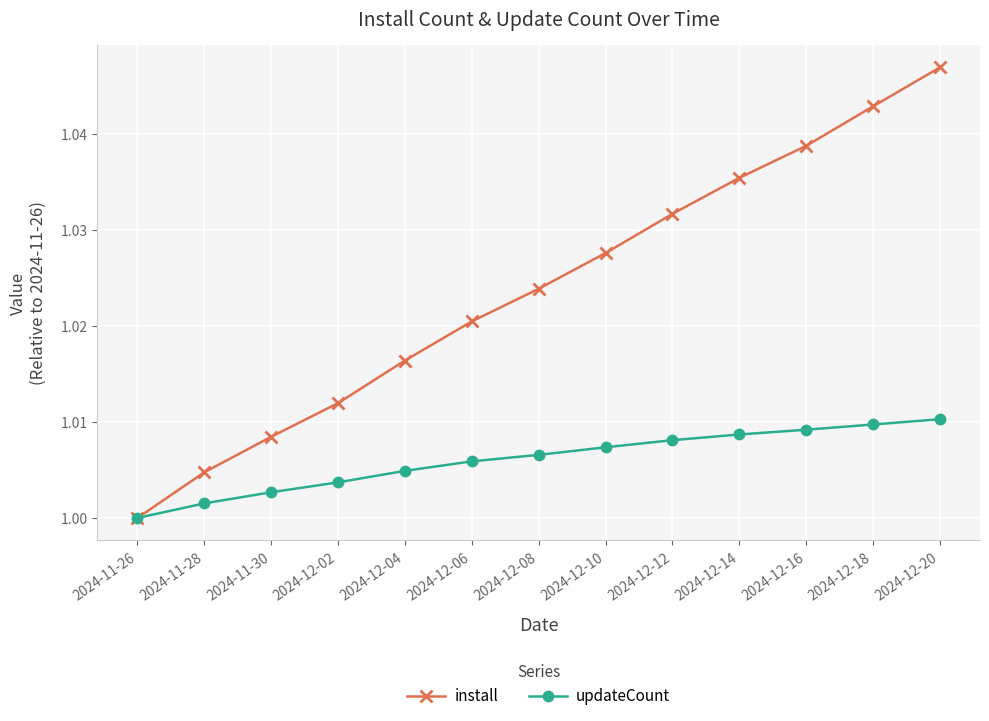

True or false: install has more than 0 interior local peaks.

False